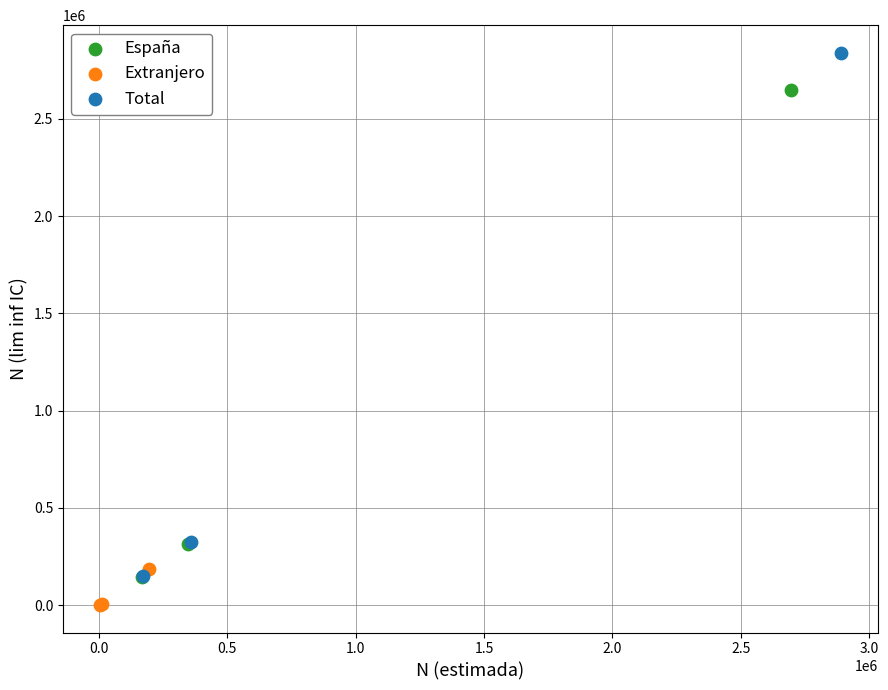

Which series contains the lowest Y value?

Extranjero